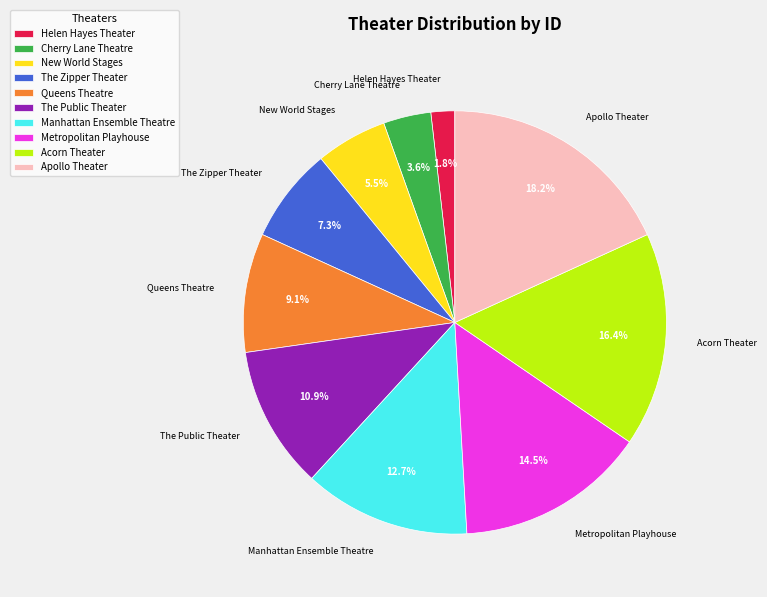

Which category has the smallest portion of the pie?

Helen Hayes Theater